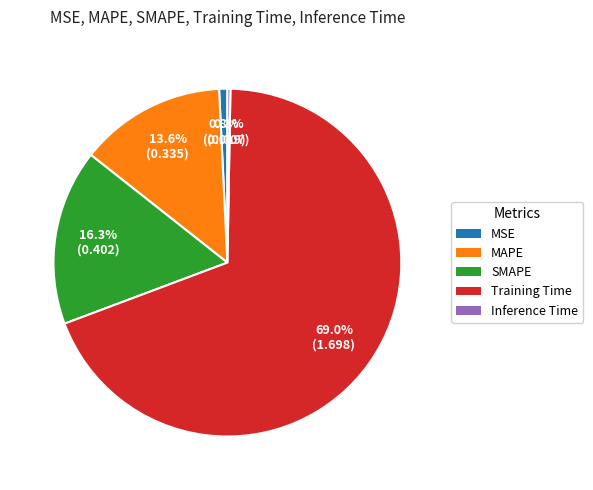

To the nearest percent, what is the average slice percentage?

20%